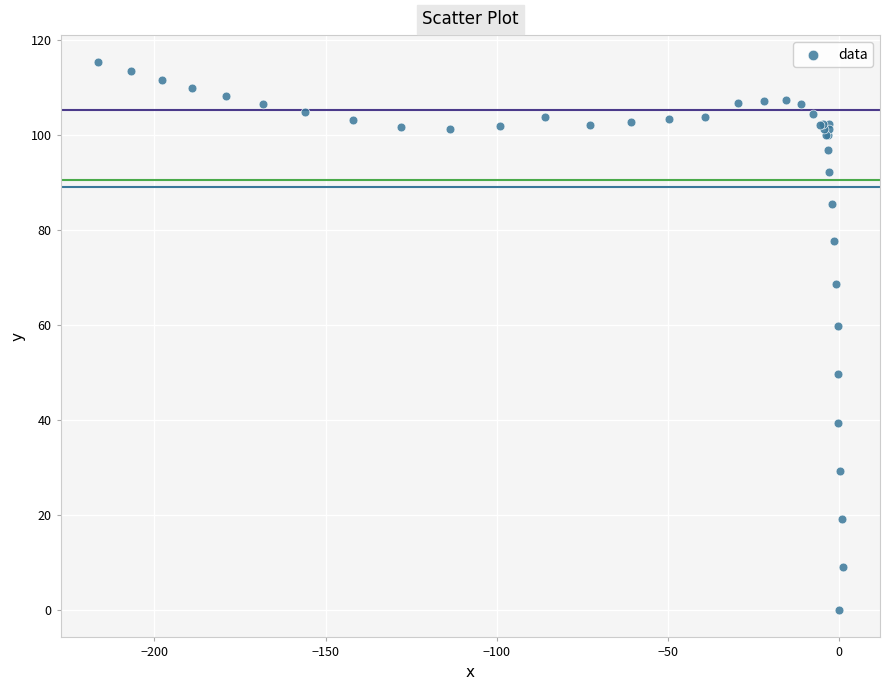

What Y value in the scatter plot is closest to 57?

59.8